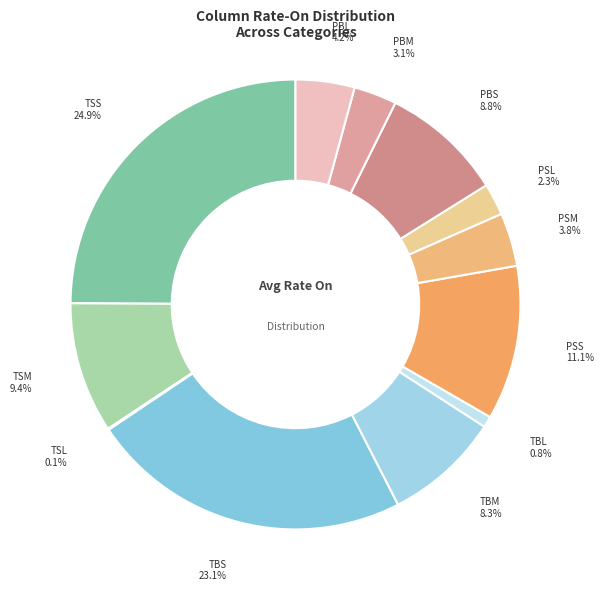

Is there a majority slice in this chart?

No